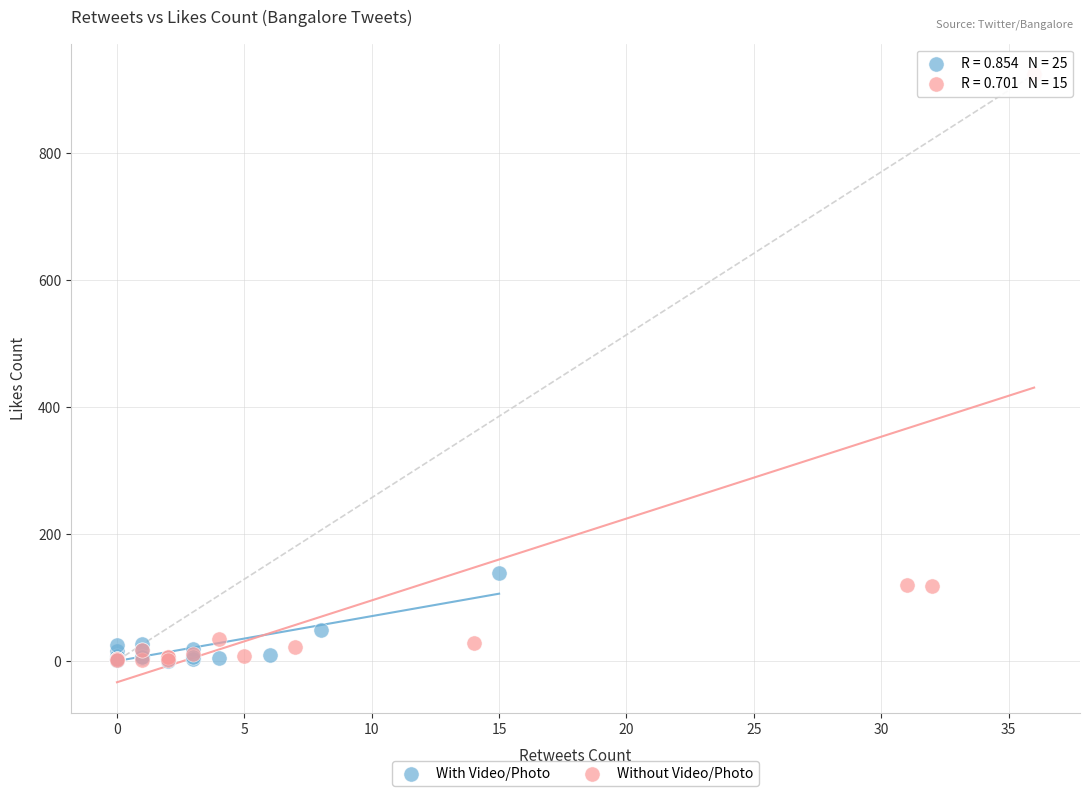

Which series contains the highest Y value?

Without Video/Photo